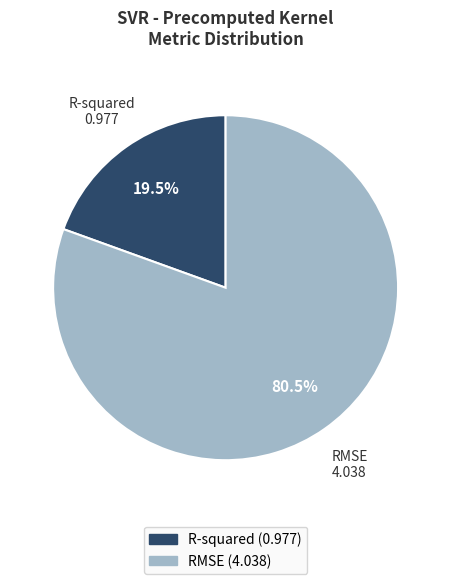

Is there a majority slice in this chart?

Yes